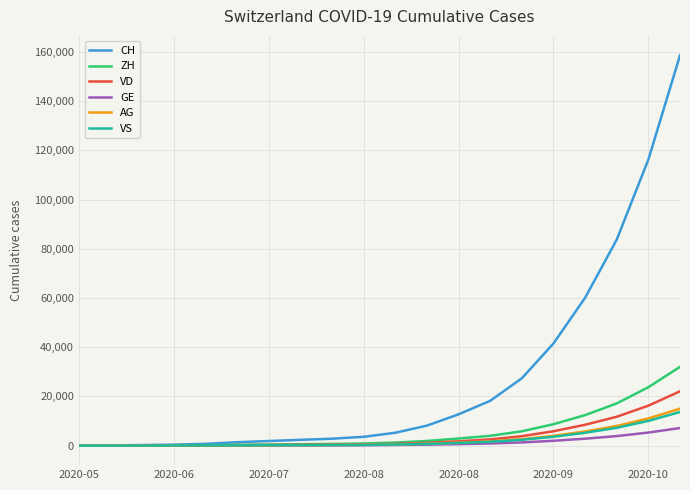

Which series has the largest total across all categories?

CH